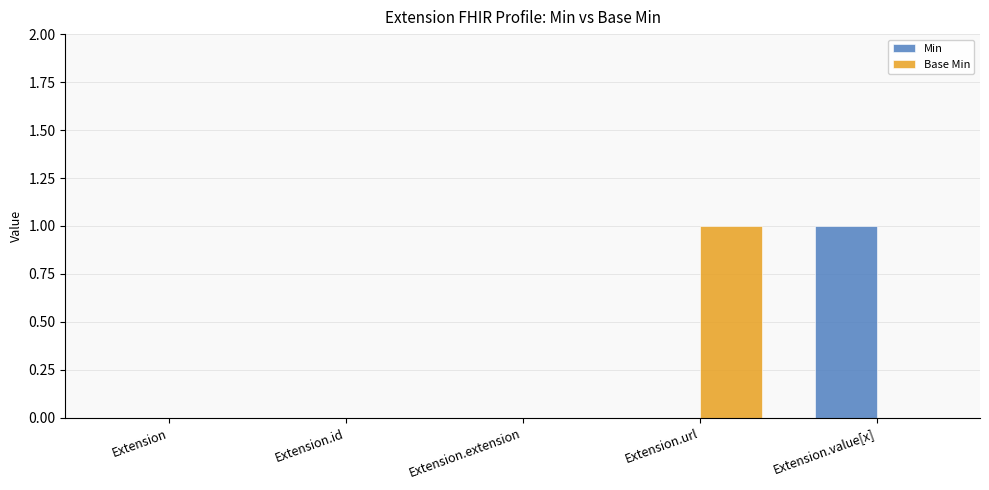

Is it true that Min equals 0 at Extension?

True